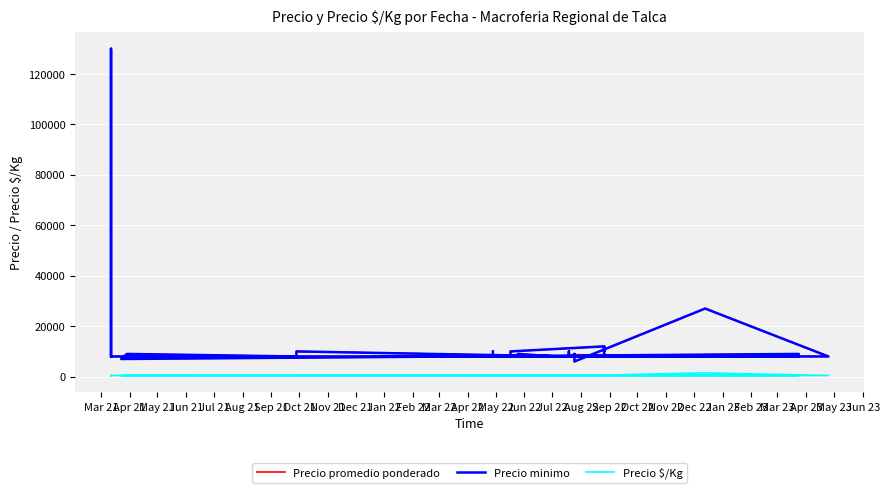

What is the label of the 16th point from the left?

Jun 22